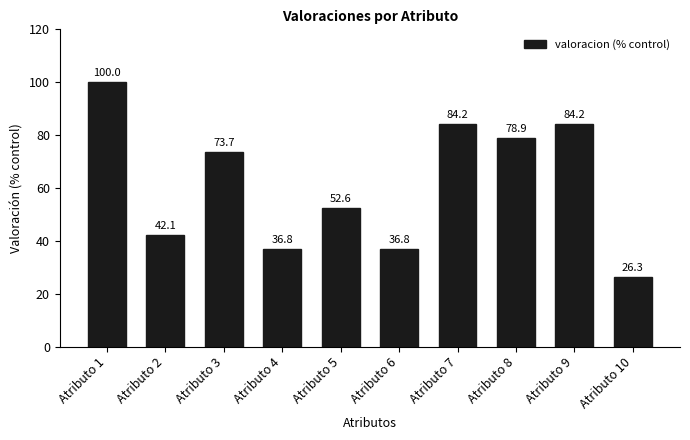

What is the difference between the second highest and second lowest values?

47.4